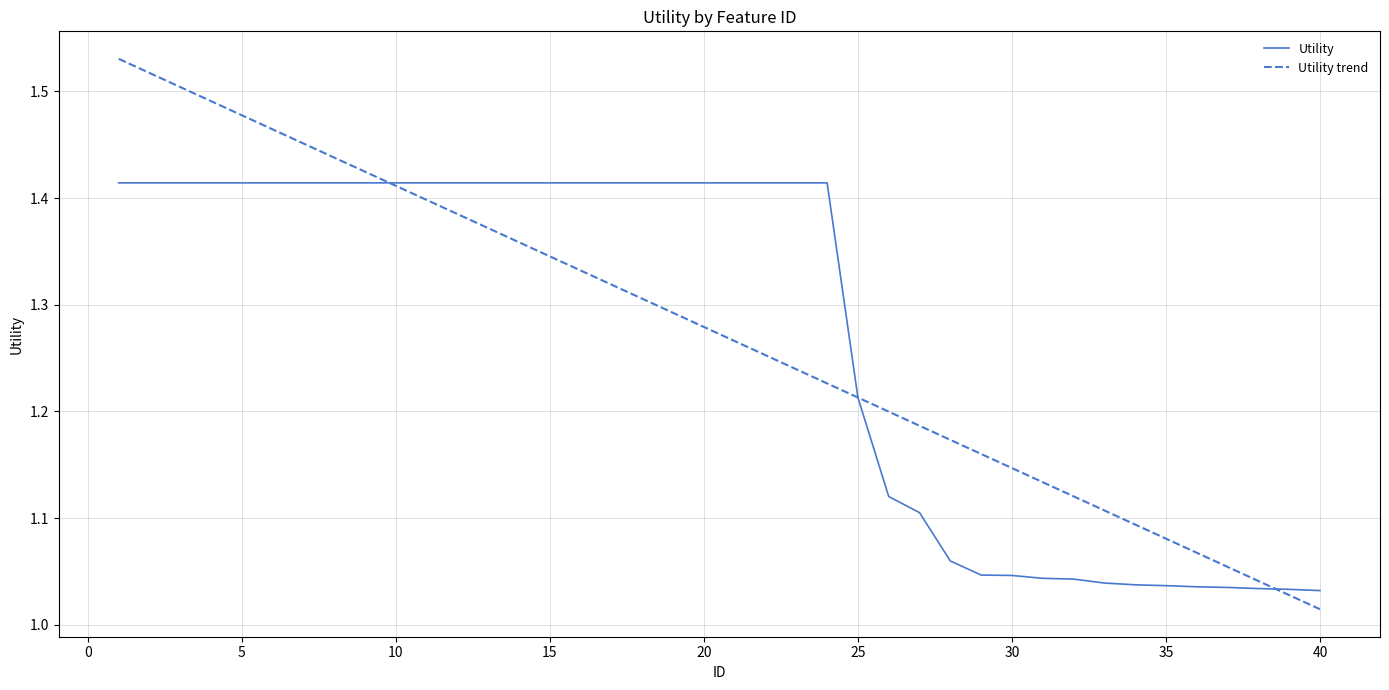

True or false: Utility and Utility trend cross at least once.

True